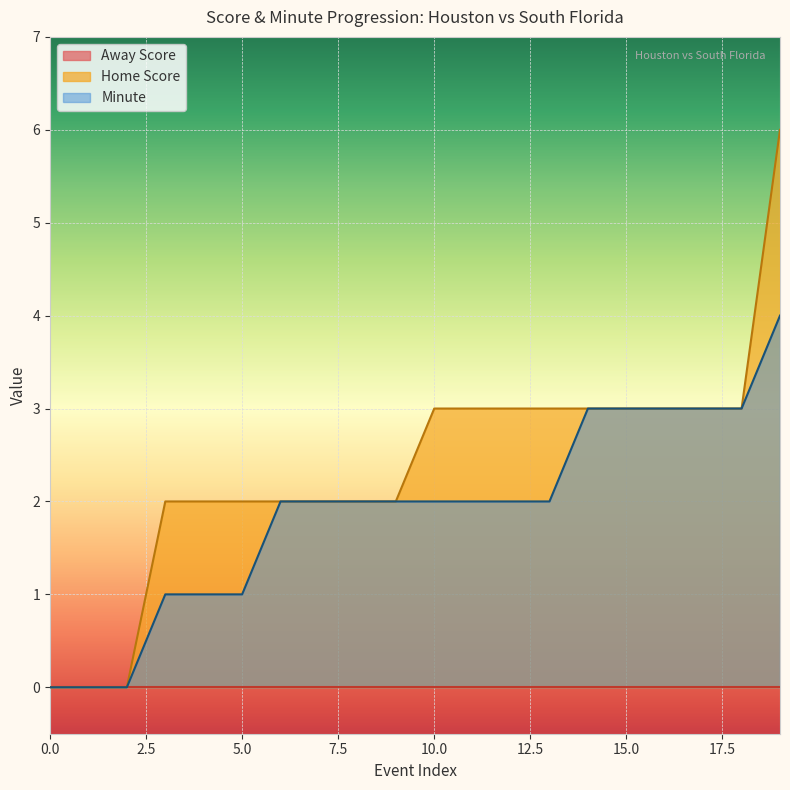

True or false: Minute and Away Score intersect in this chart.

False